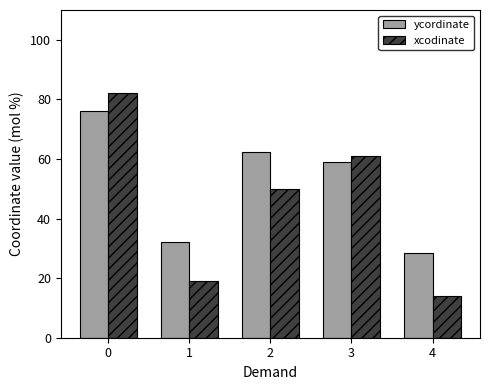

What is the maximum value for ycordinate?

76.0